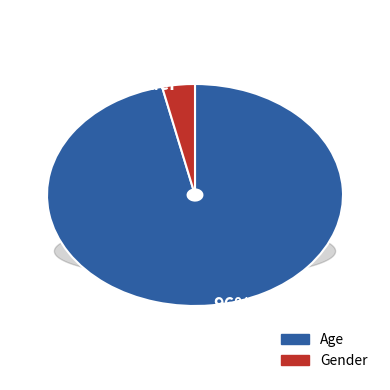

Count the number of slices in the pie.

2